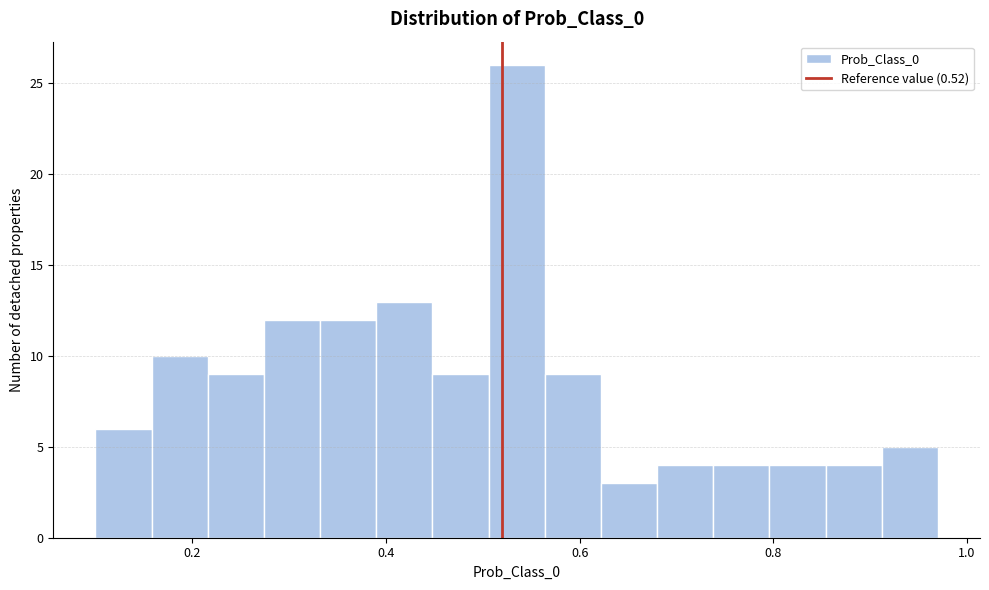

Read against the x-axis, roughly where is the centre of the tallest bar?

0.54